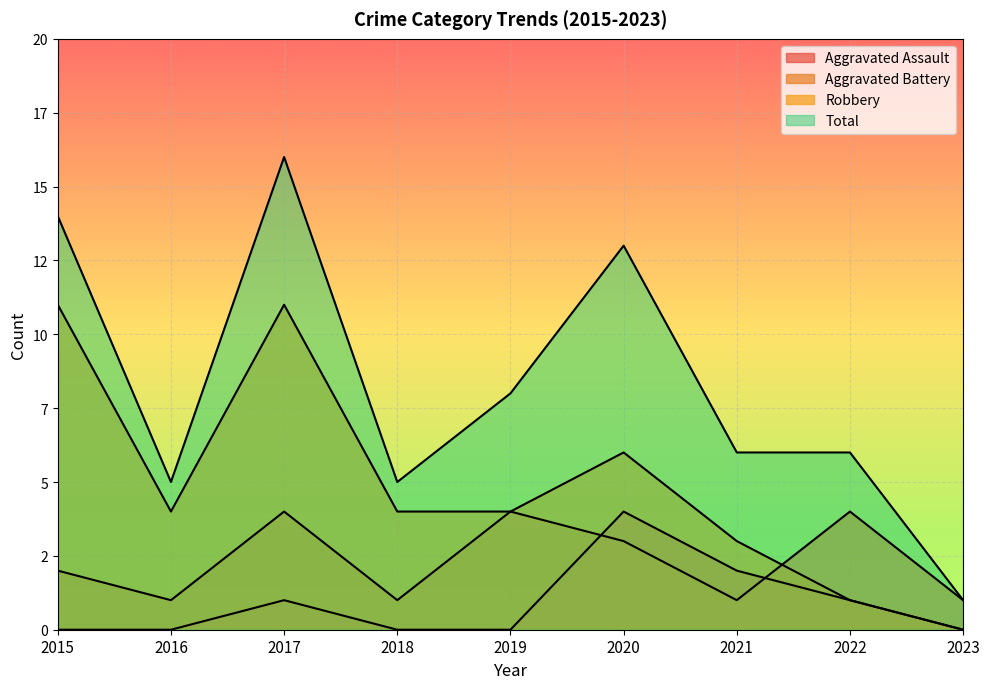

True or false: Aggravated Battery has a value of 1 at 2018.

True